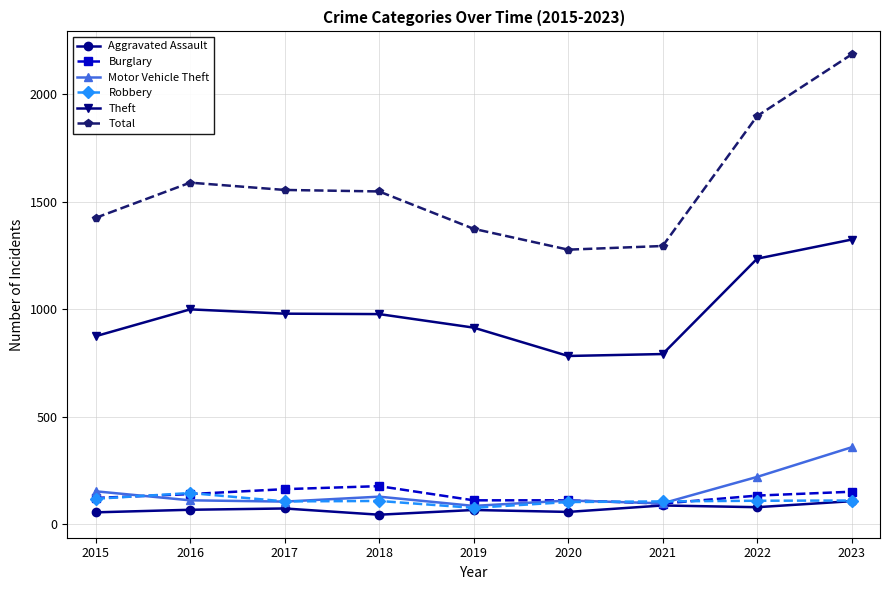

What is the difference between the highest and lowest values at 2021?

1208